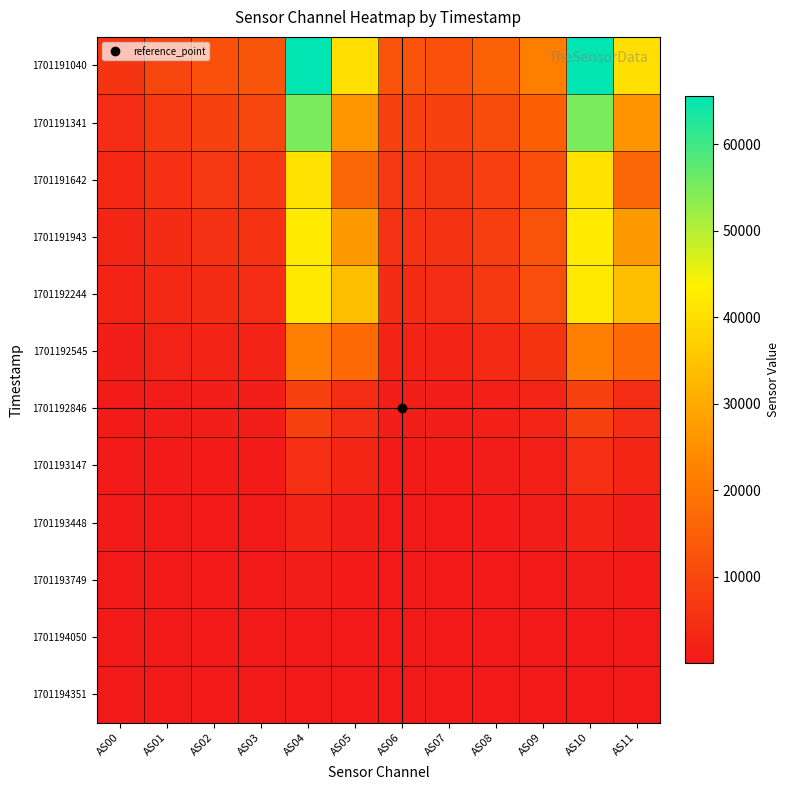

Between AS06 and AS00, which is larger?

AS06